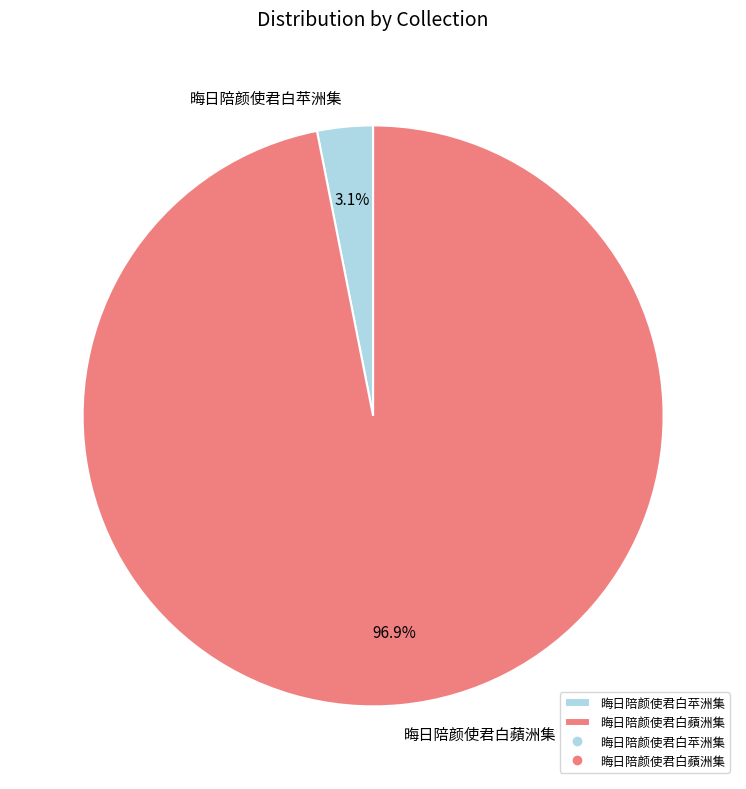

Which slice is the largest?

晦日陪颜使君白蘋洲集